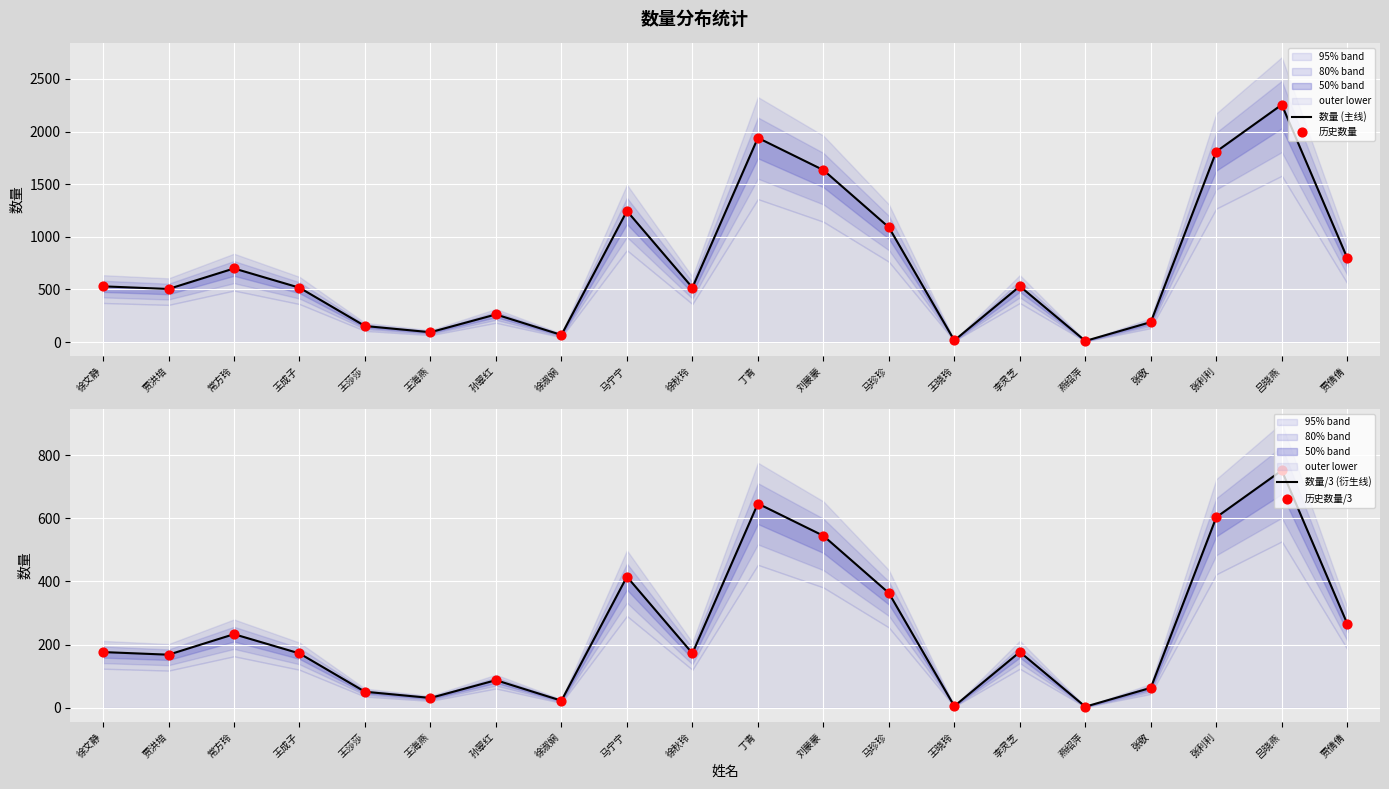

Which series has the largest total across all categories?

数量 (主线)